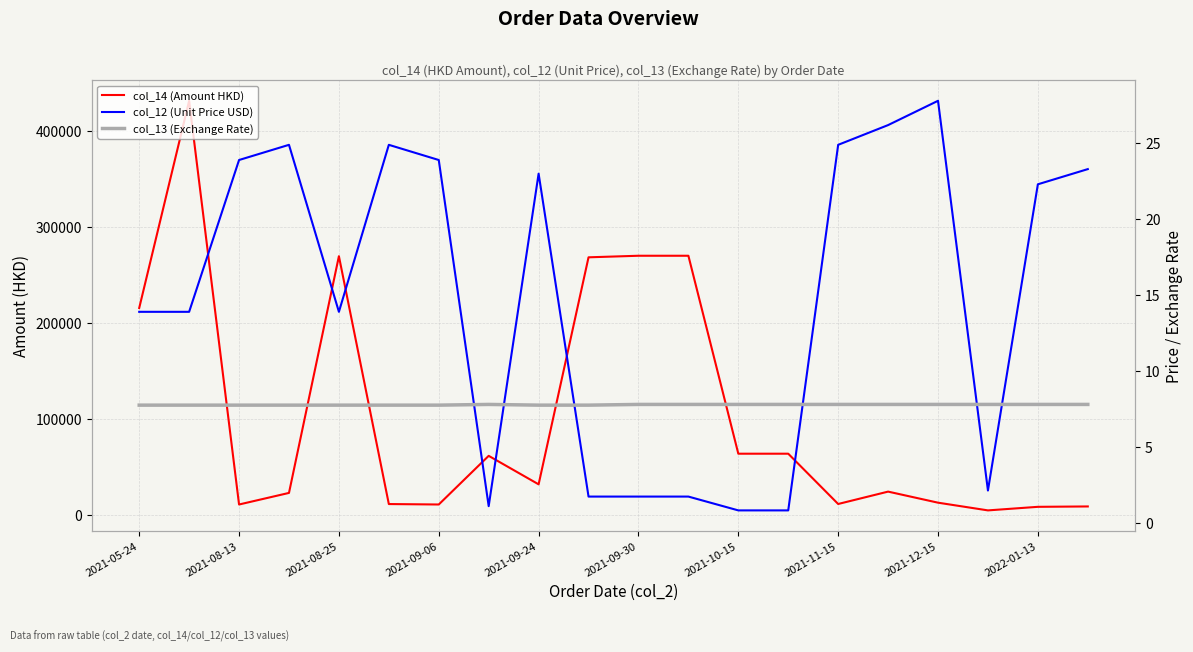

List the series in order of their peak value, lowest first.

col_13 (Exchange Rate), col_12 (Unit Price USD), col_14 (Amount HKD)